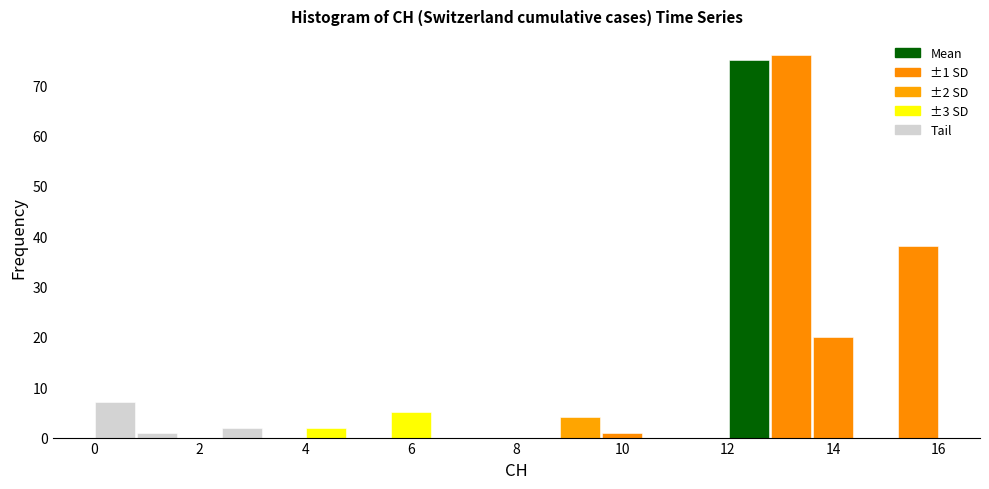

Over which range of the x-axis is the bar tallest?

12.8 to 13.6